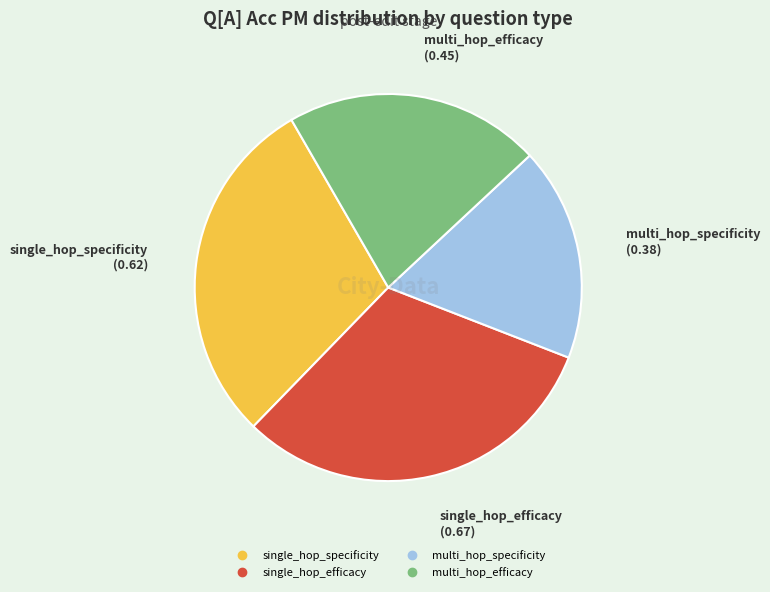

Rank the categories by value from highest to lowest.

single_hop_efficacy, single_hop_specificity, multi_hop_efficacy, multi_hop_specificity